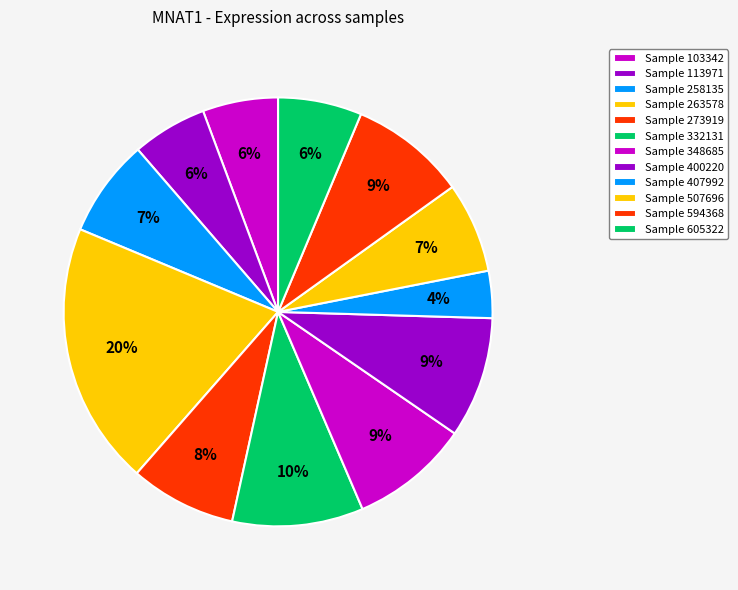

Which category has the biggest portion of the pie?

263578